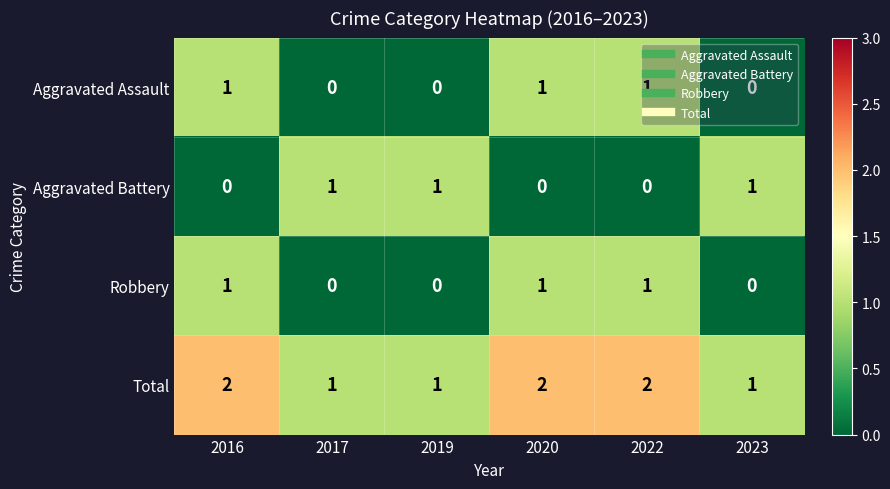

Which series has the largest total across all categories?

Total